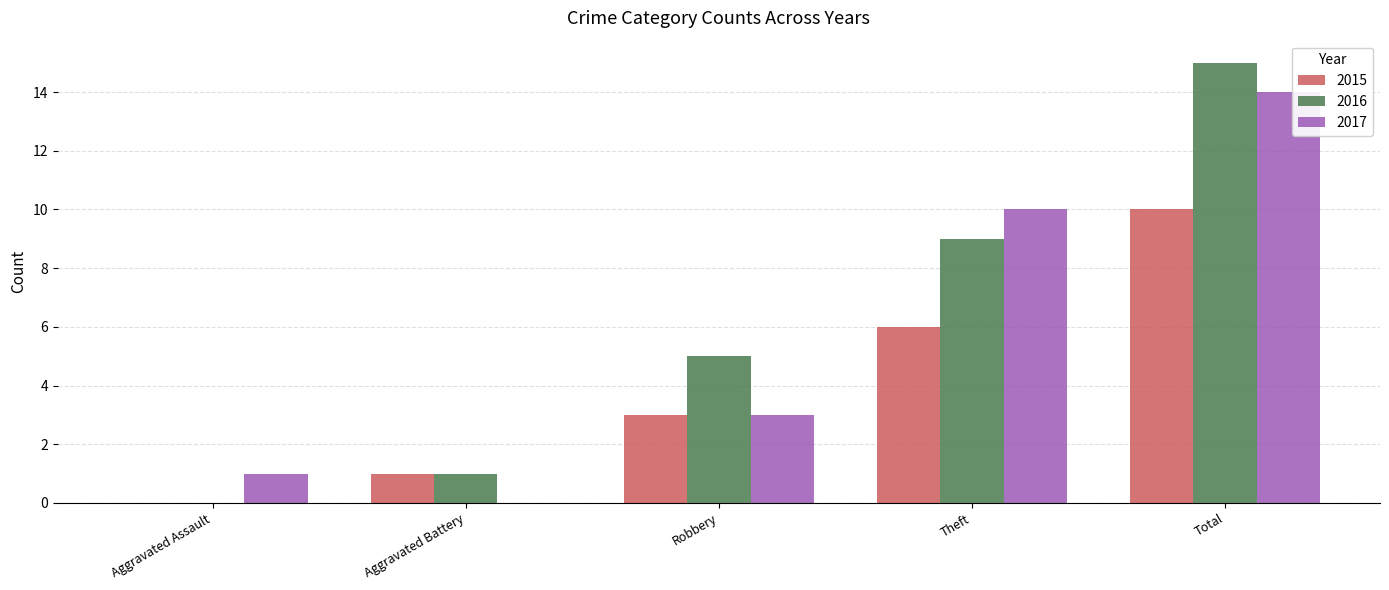

Is it true that 2017 equals 15 at Theft?

False